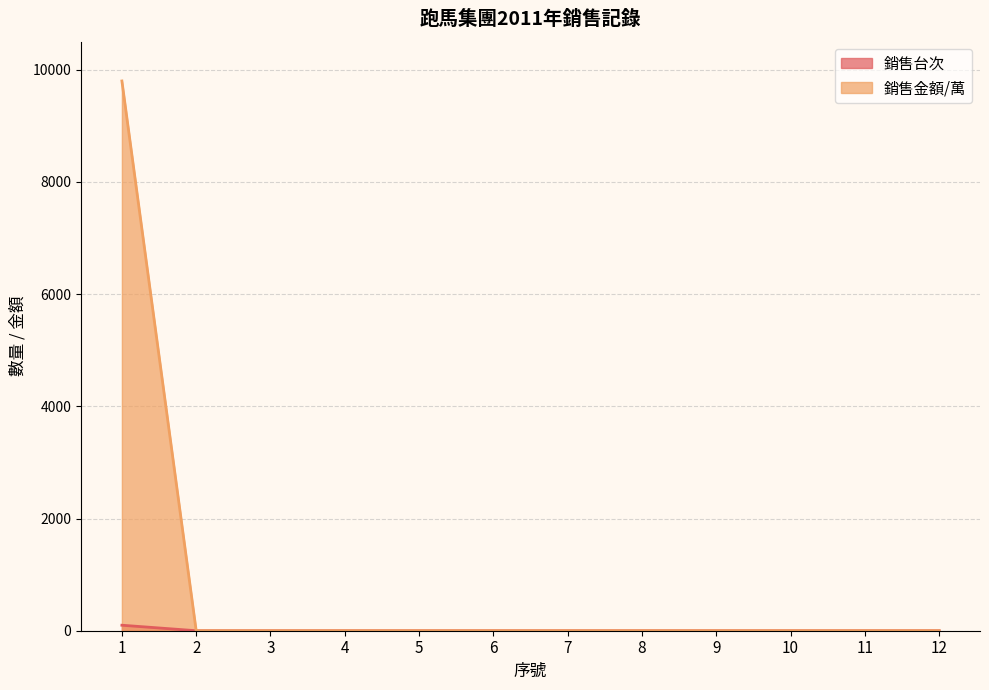

At which category is the sum across all series the highest?

1